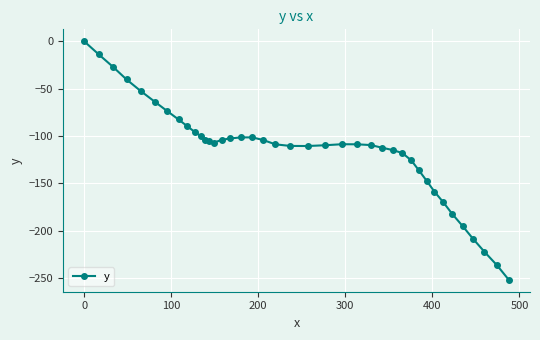

What is the difference between the maximum and minimum values?

251.6